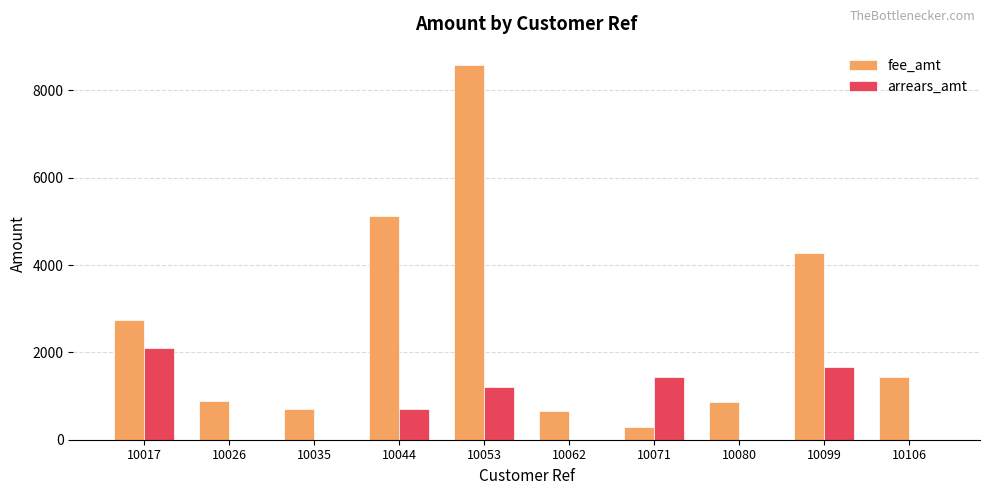

What is the total value across all series at 10099?

5950.6